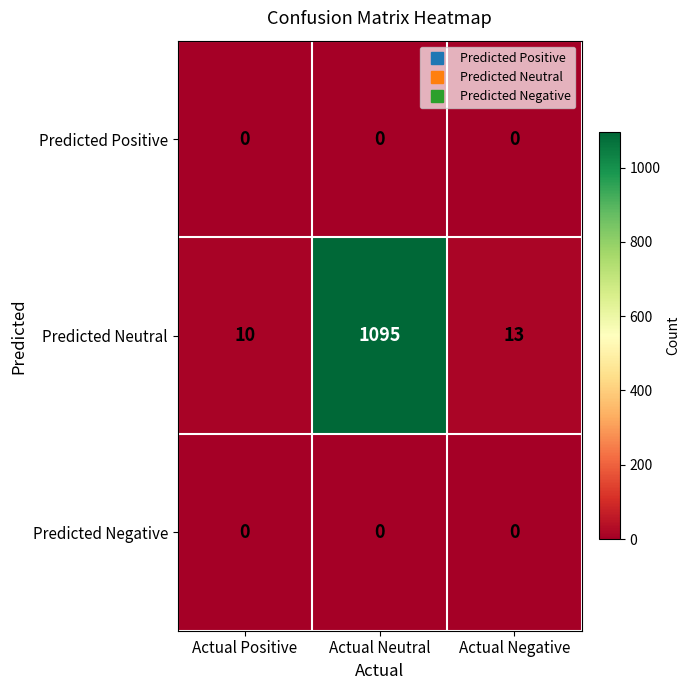

Where does the Predicted Neutral series first go above 13?

Actual Neutral